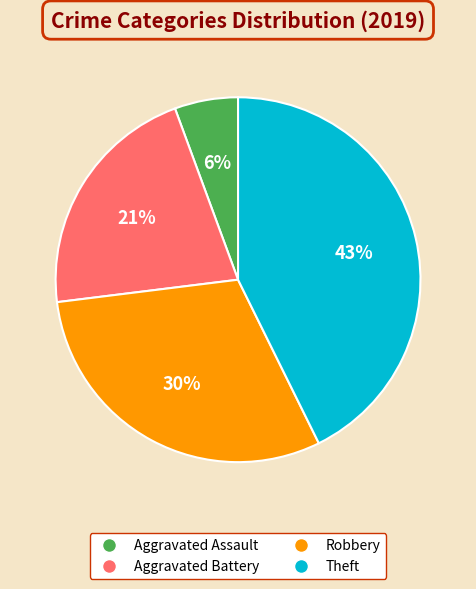

To the nearest percent, what percentage of the pie is Aggravated Battery?

21%